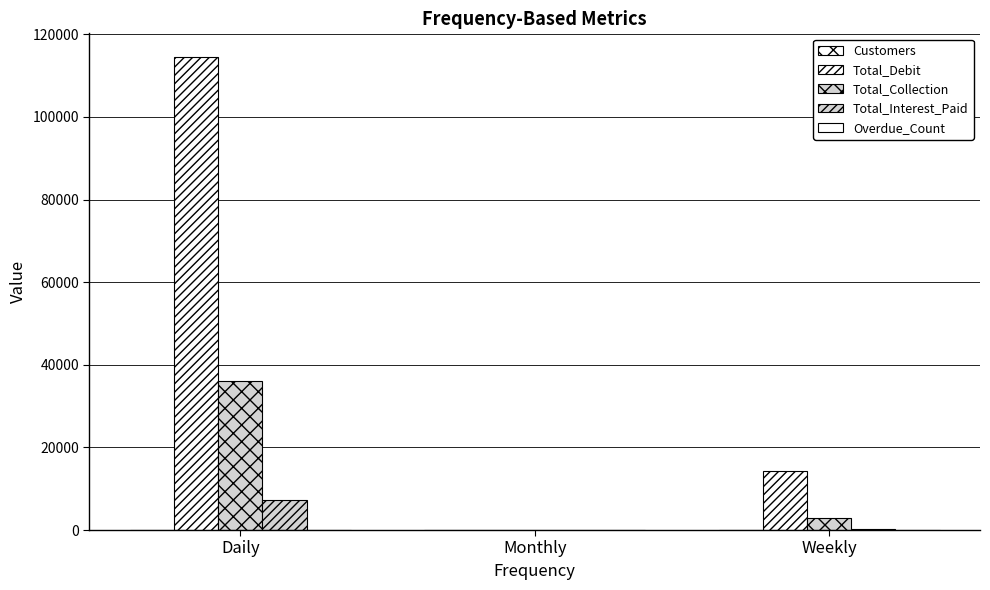

Between Weekly and Daily, which is larger?

Daily